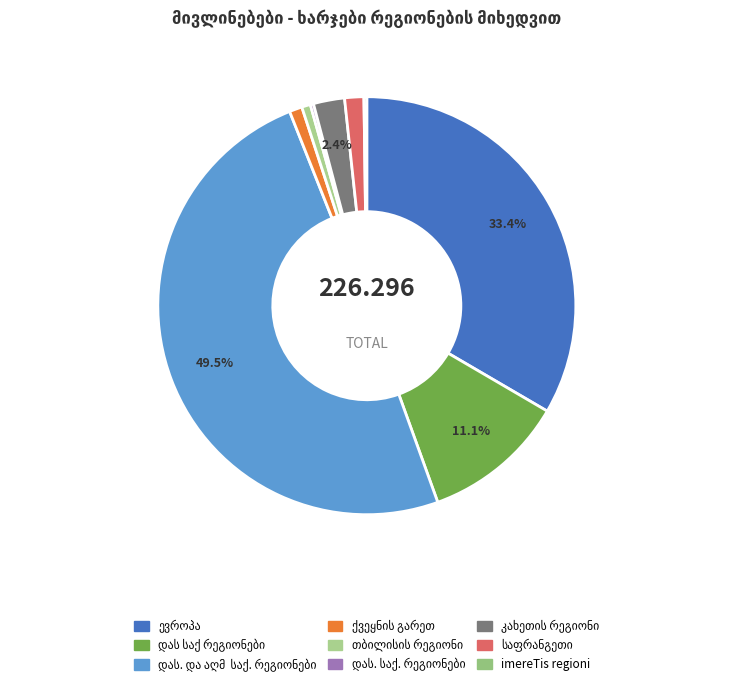

Combined, what portion of the pie is ევროპა and საფრანგეთი?

34.9%